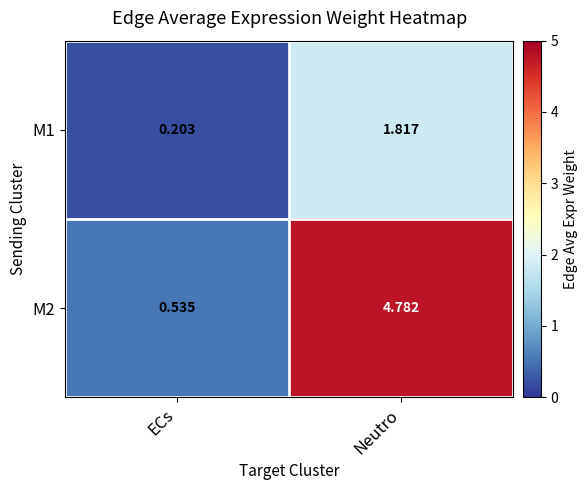

Which category has the lowest value across all series?

ECs